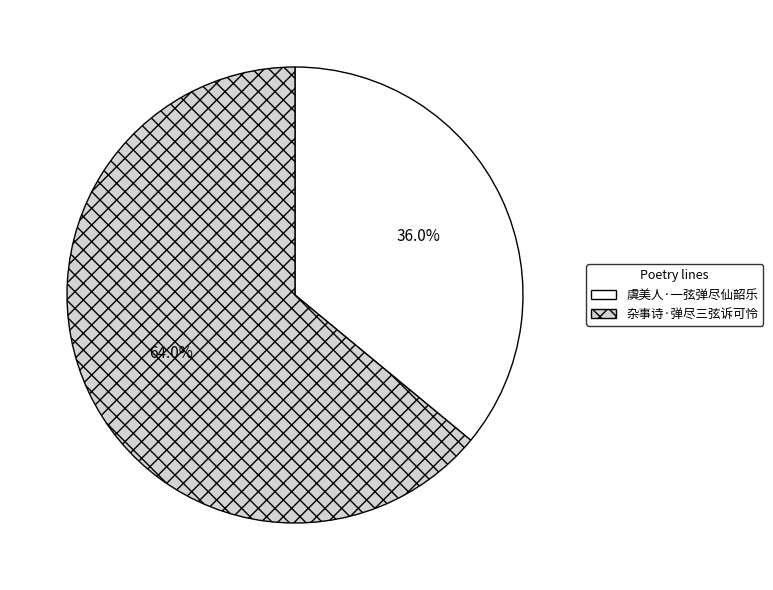

True or false: 杂事诗·弹尽三弦诉可怜 accounts for 52% of the total.

False